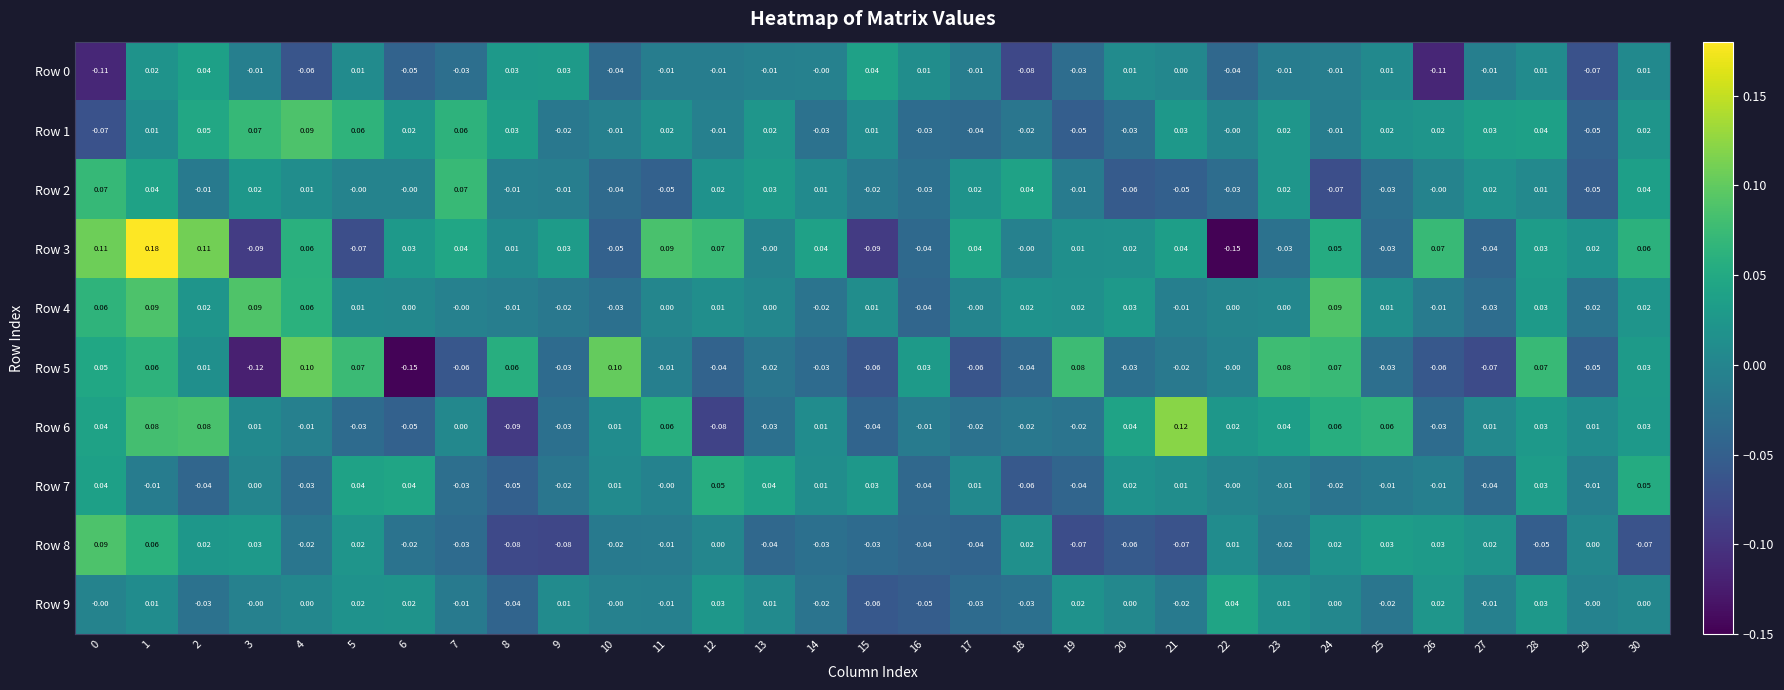

Is the value of Row 0 at 5 greater than the value of Row 8 at 27?

No